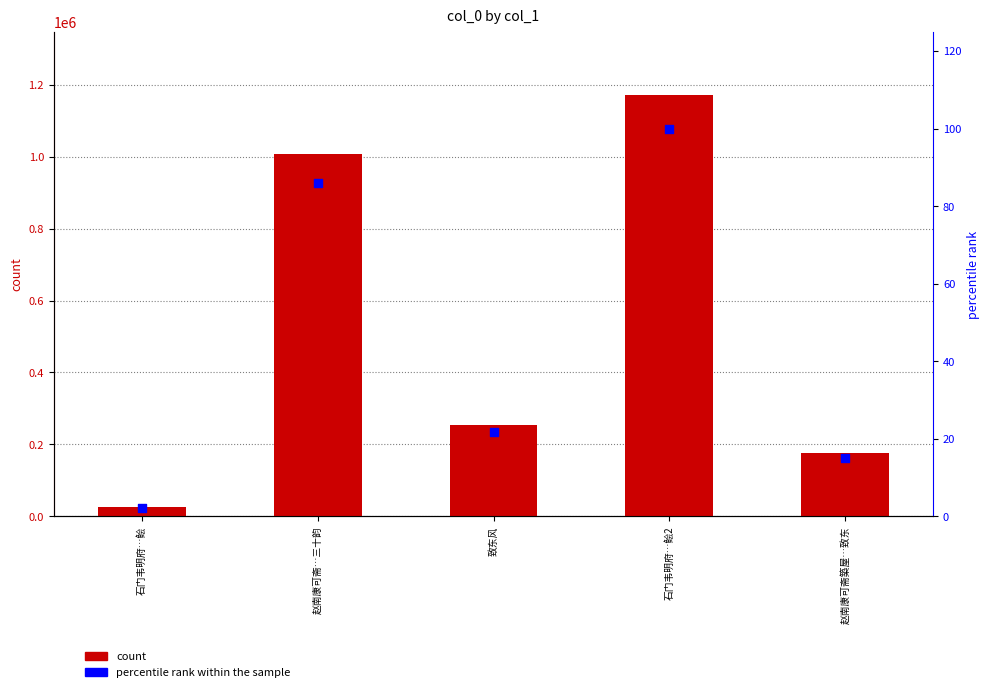

Which series has the largest Y range (max minus min)?

count